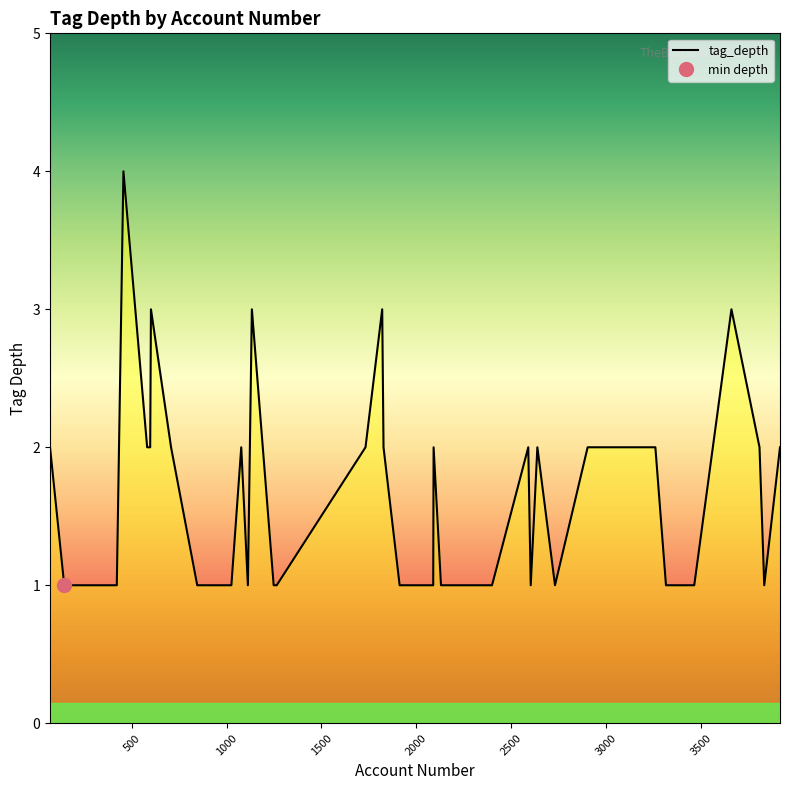

What is the maximum value for tag_depth?

4